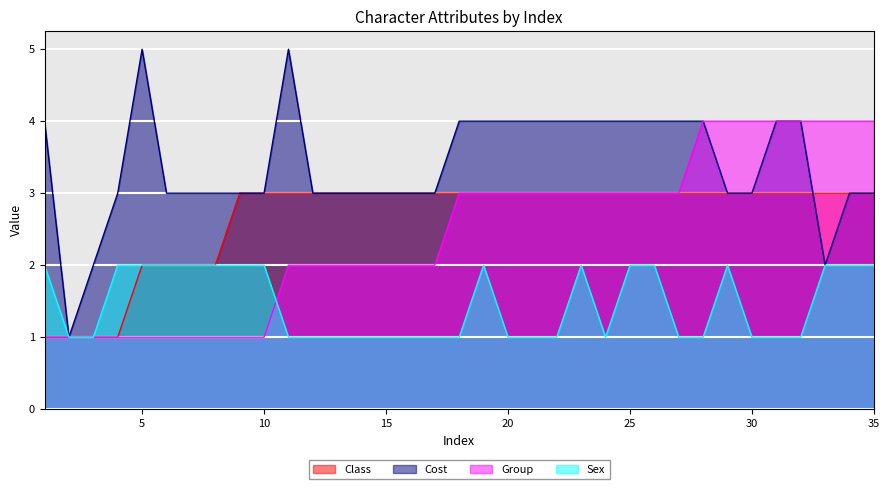

What value does the Class series have at 5?

2